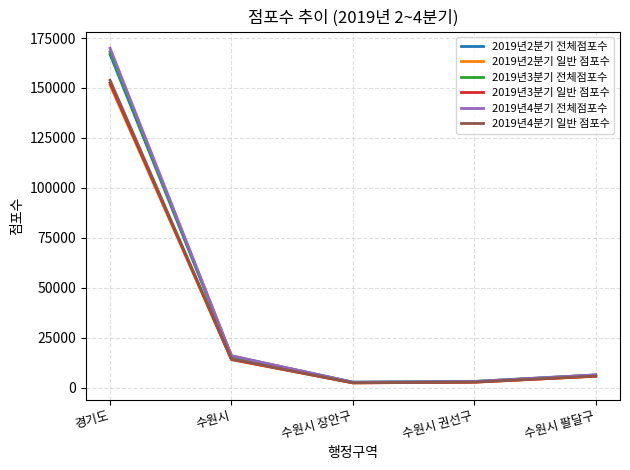

What is the difference between the highest and lowest values at 경기도?

18430